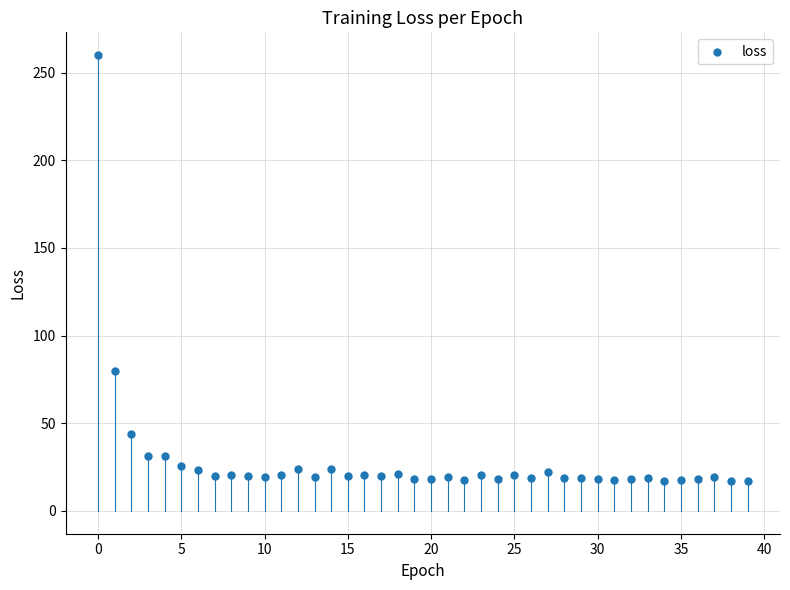

What is the range of Y values (max minus min)?

243.0